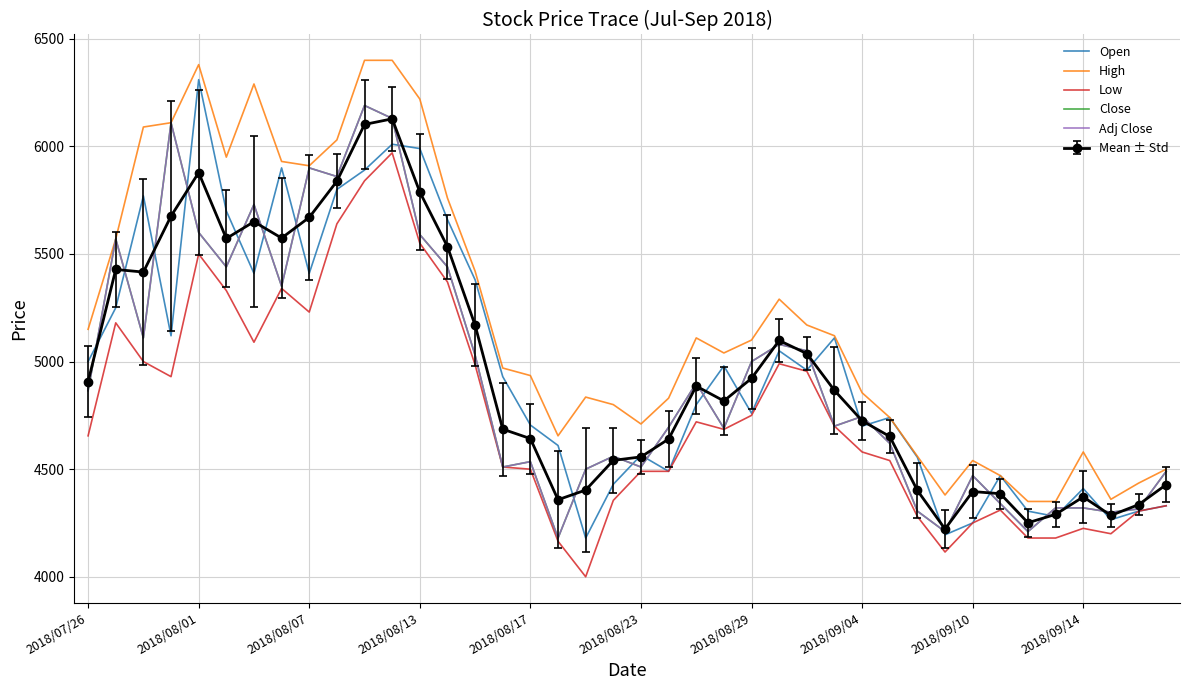

How many lines are shown in the chart?

5